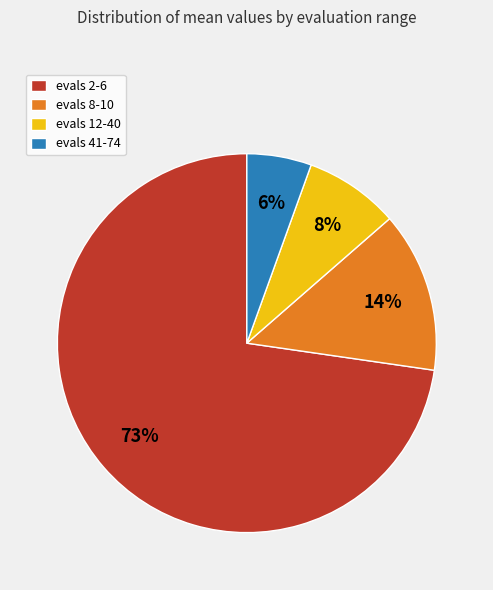

Do evals 8-10 and evals 41-74 together represent more than half of the pie?

No